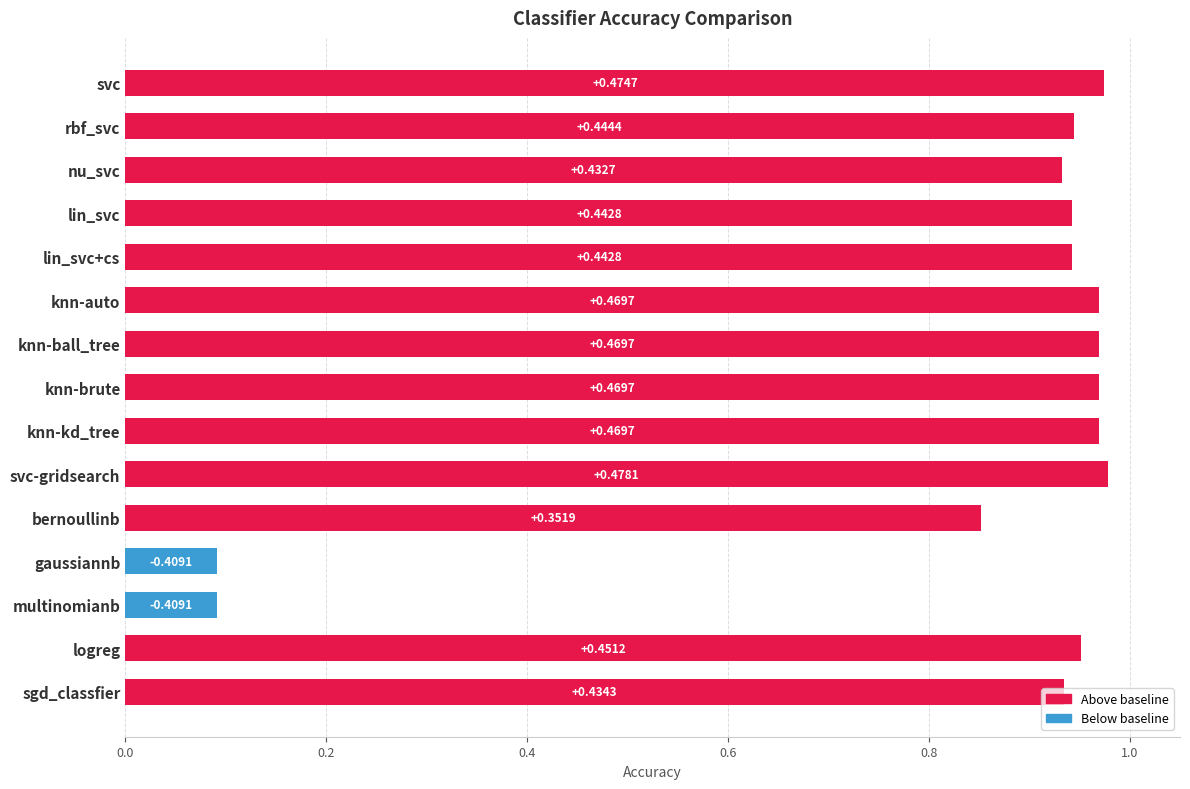

Which label corresponds to the largest value in the chart?

svc-gridsearch